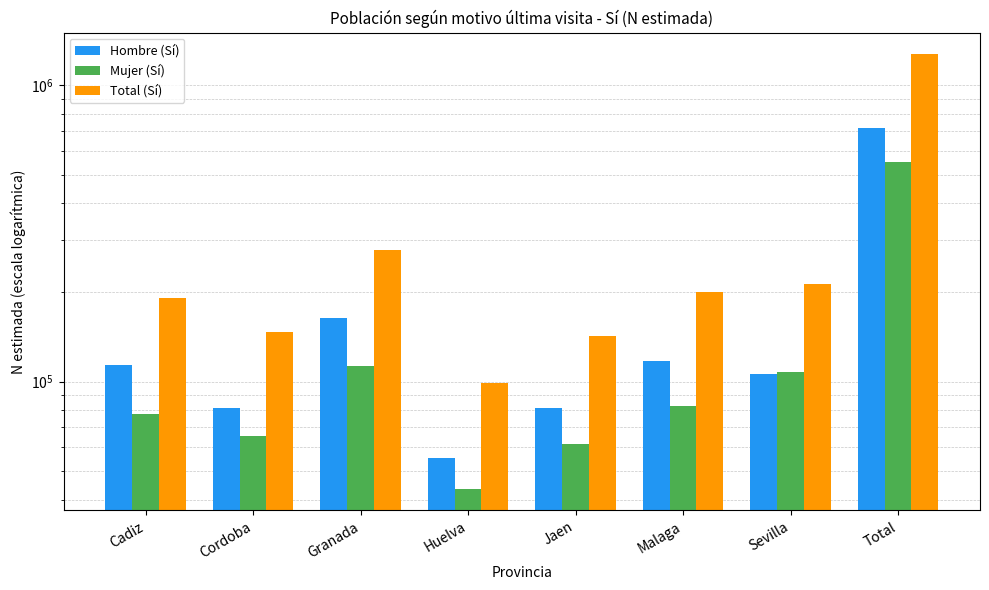

Where is Hombre (Sí) nearest to the value 387724?

Granada